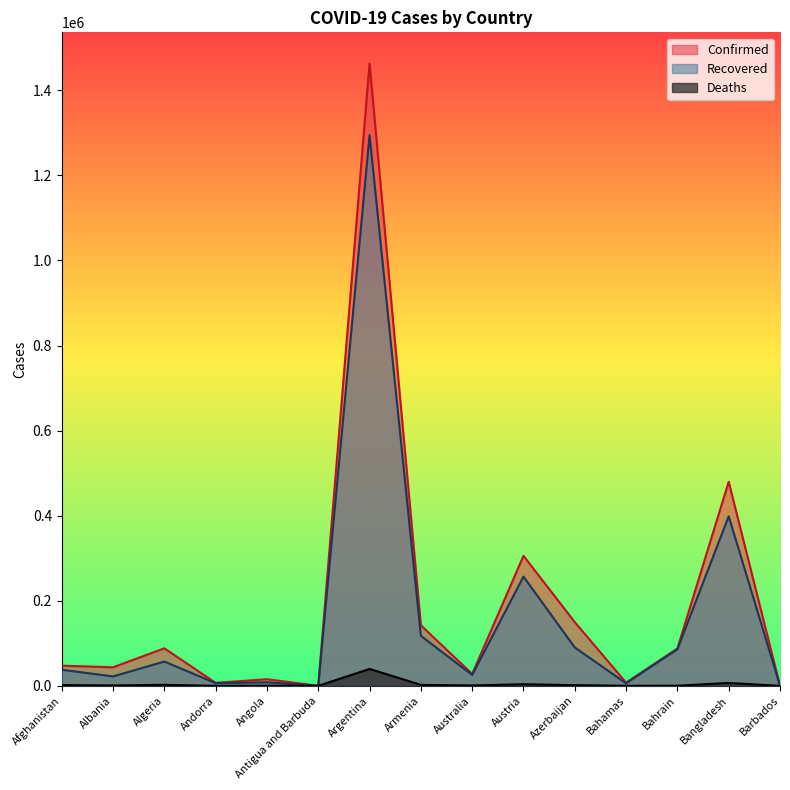

Count the number of categories in the chart.

15